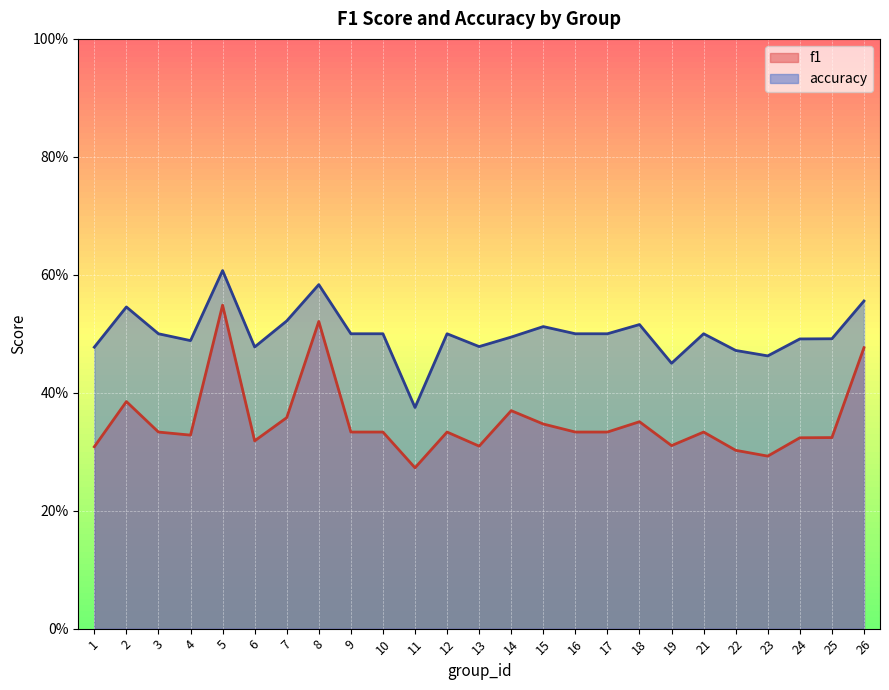

Reading left to right, what are all the values shown in this chart?

f1: 1=0.3	2=0.4	3=0.3	4=0.3	5=0.5	6=0.3	7=0.4	8=0.5	9=0.3	10=0.3	11=0.3	12=0.3	13=0.3	14=0.4	15=0.3	16=0.3	17=0.3	18=0.4	19=0.3	21=0.3	22=0.3	23=0.3	24=0.3	25=0.3	26=0.5
accuracy: 1=0.5	2=0.5	3=0.5	4=0.5	5=0.6	6=0.5	7=0.5	8=0.6	9=0.5	10=0.5	11=0.4	12=0.5	13=0.5	14=0.5	15=0.5	16=0.5	17=0.5	18=0.5	19=0.5	21=0.5	22=0.5	23=0.5	24=0.5	25=0.5	26=0.6